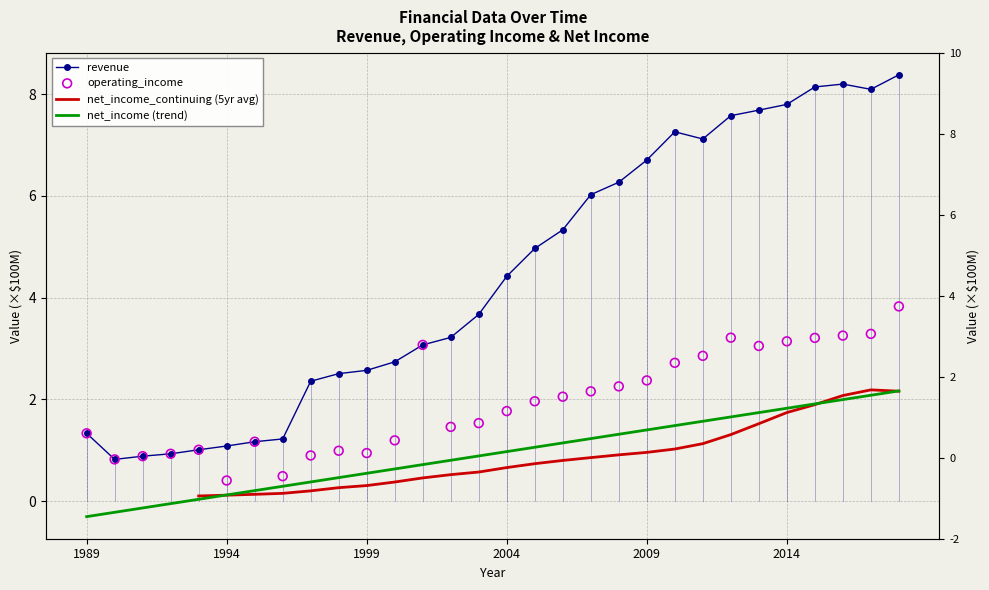

Which series has the widest spread of Y values?

revenue